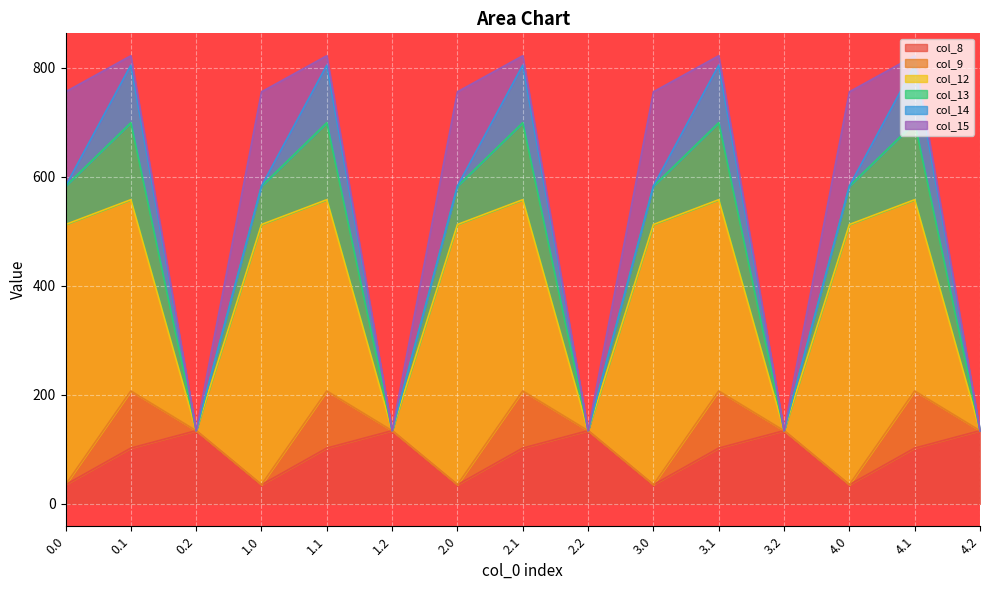

Reading left to right, transcribe all the data shown in this chart.

col_8: 35.0	102.3	134.2	35.0	102.3	134.2	35.0	102.3	134.2	35.0	102.3	134.2	35.0	102.3	134.2
col_9: 0.0	104.8	0.0	0.0	104.8	0.0	0.0	104.8	0.0	0.0	104.8	0.0	0.0	104.8	0.0
col_12: 477.2	350.8	0.0	477.2	350.8	0.0	477.2	350.8	0.0	477.2	350.8	0.0	477.2	350.8	0.0
col_13: 70.2	141.2	0.0	70.2	141.2	0.0	70.2	141.2	0.0	70.2	141.2	0.0	70.2	141.2	0.0
col_14: 0.3	105.5	0.0	0.3	105.5	0.0	0.3	105.5	0.0	0.3	105.5	0.0	0.3	105.5	0.0
col_15: 172.8	17.3	0.0	172.8	17.3	0.0	172.8	17.3	0.0	172.8	17.3	0.0	172.8	17.3	0.0